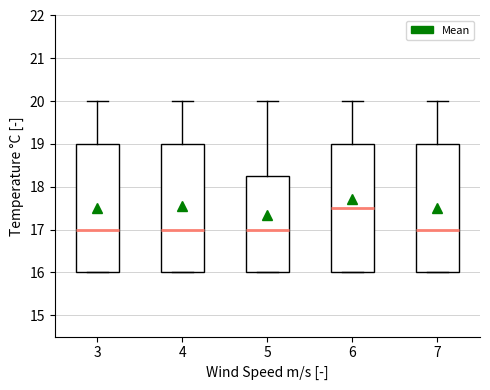

Reading left to right, transcribe this box plot: for each box, give where its median line is, the range the box spans, and where its two whiskers end, as read against the y-axis. The values are not printed on the chart, so give them approximately, as read against the axis.

3: median 17.0, box 16.0 to 19.0, whiskers 16.0 to 20.0
4: median 17.0, box 16.0 to 19.0, whiskers 16.0 to 20.0
5: median 17.0, box 16.0 to 18.3, whiskers 16.0 to 20.0
6: median 17.5, box 16.0 to 19.0, whiskers 16.0 to 20.0
7: median 17.0, box 16.0 to 19.0, whiskers 16.0 to 20.0